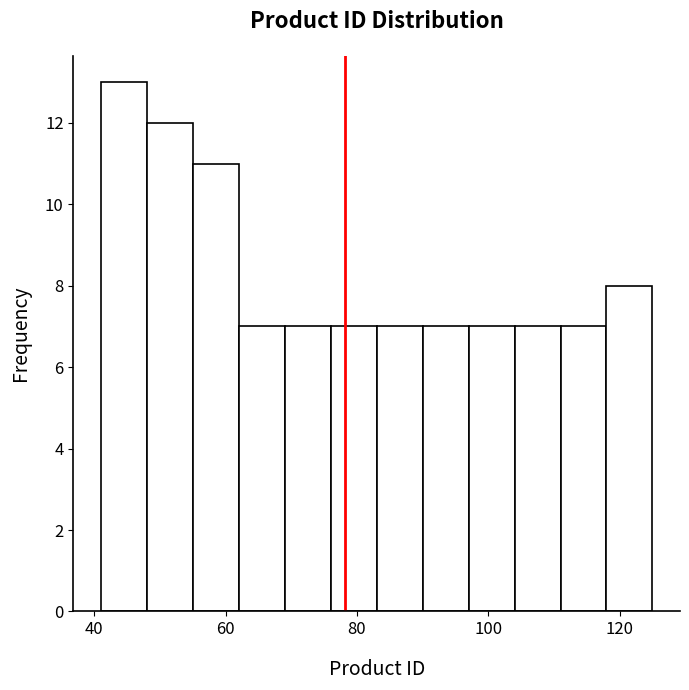

Around what value on the x-axis is the tallest bar? Give the approximate position of its centre, as read against the axis.

44